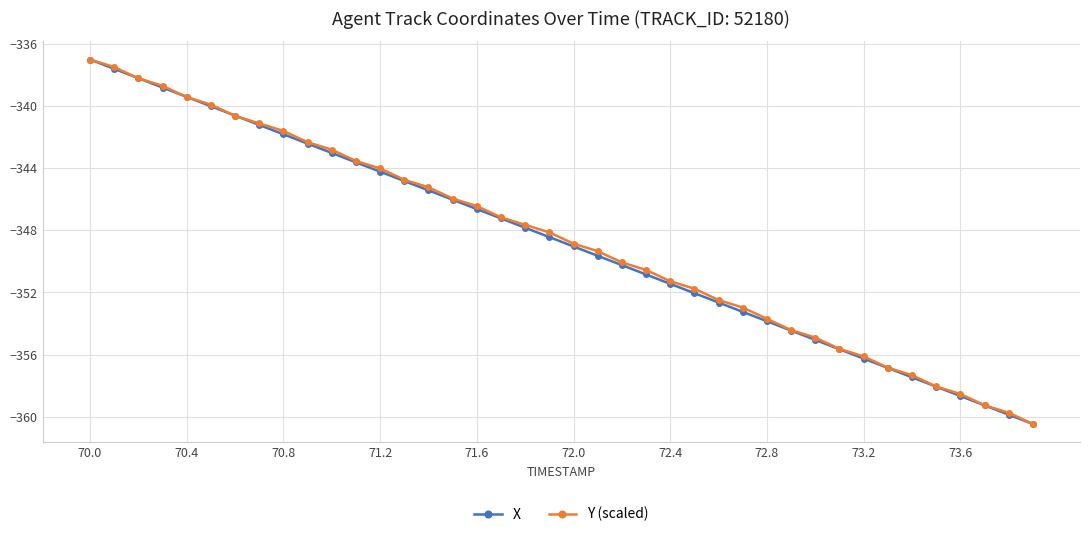

What is the value of the X point at the 9th from the left?

-341.8